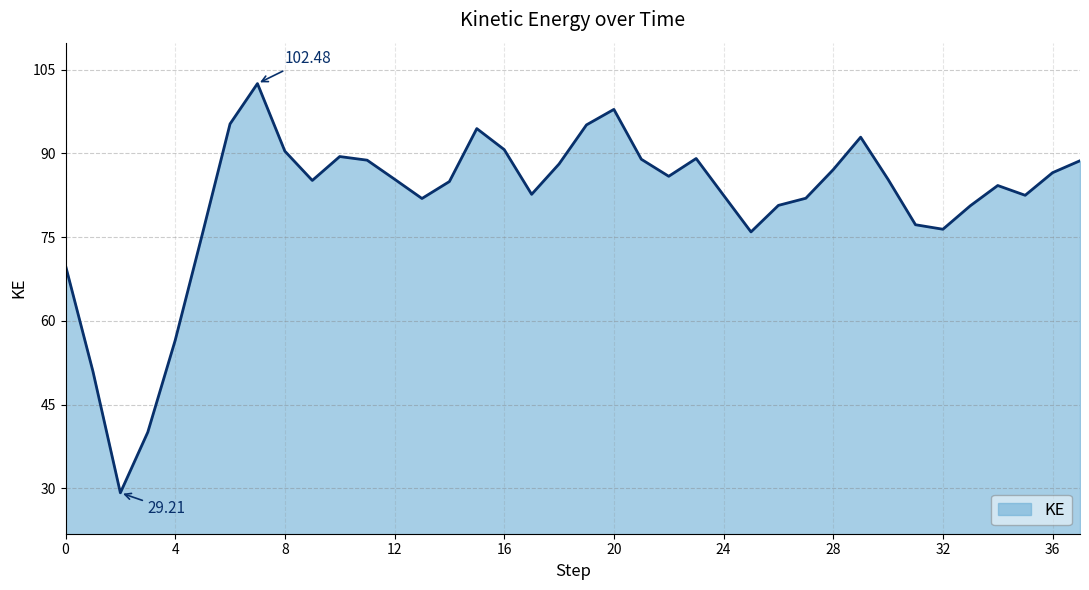

Reading left to right, transcribe all the data shown in this chart.

0=69.9	1=50.9	2=29.2	3=40.1	4=56.5	5=75.7	6=95.3	7=102.5	8=90.4	9=85.1	10=89.4	11=88.8	12=85.4	13=81.9	14=84.9	15=94.4	16=90.7	17=82.7	18=88.1	19=95.1	20=97.9	21=88.9	22=85.9	23=89.1	24=82.5	25=75.9	26=80.7	27=81.9	28=87.1	29=92.9	30=85.3	31=77.2	32=76.4	33=80.6	34=84.2	35=82.5	36=86.5	37=88.7